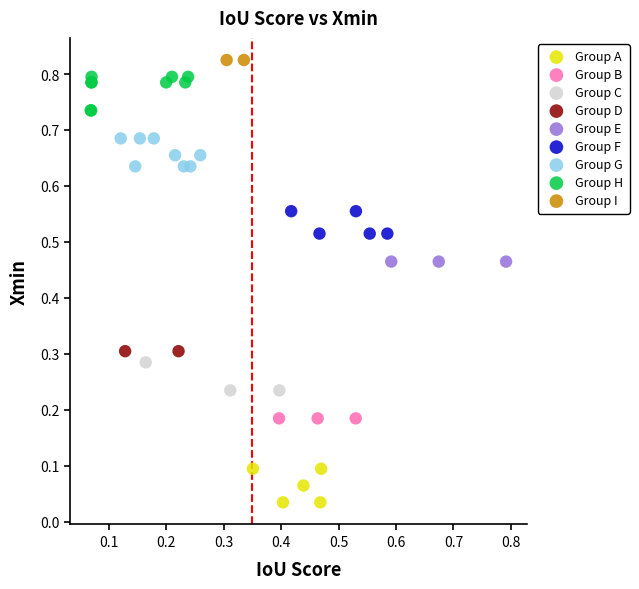

What are all the series names shown in the legend?

Group A, Group B, Group C, Group D, Group E, Group F, Group G, Group H, Group I